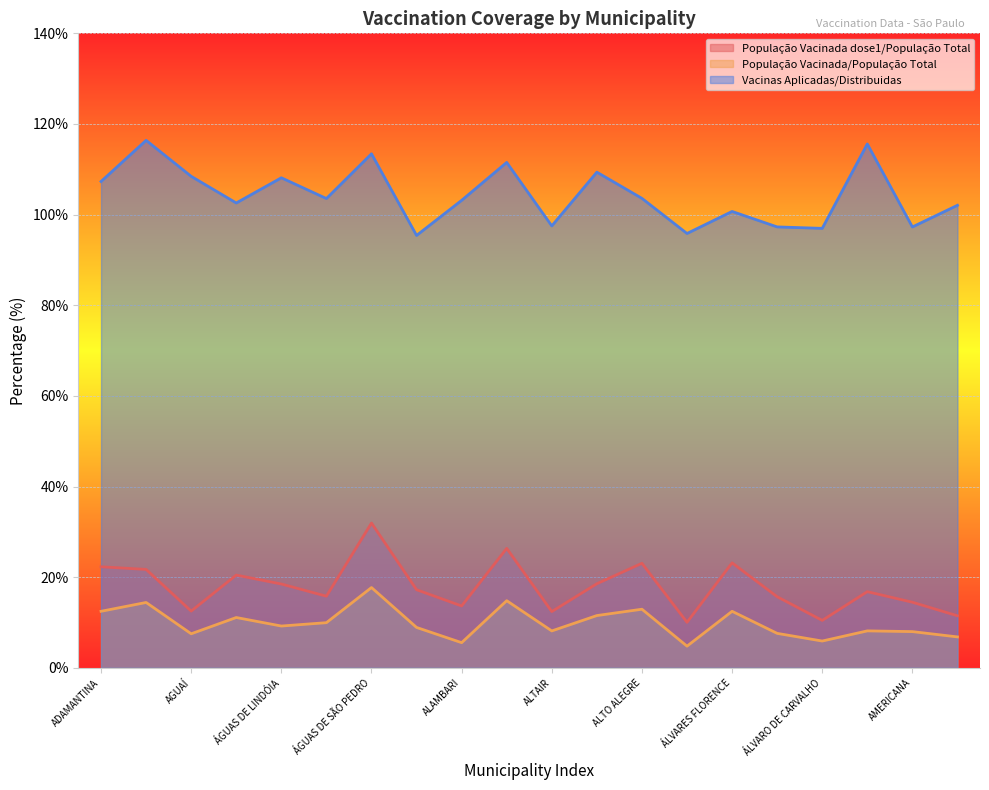

True or false: População Vacinada/População Total and Vacinas Aplicadas/Distribuidas cross at least once.

False